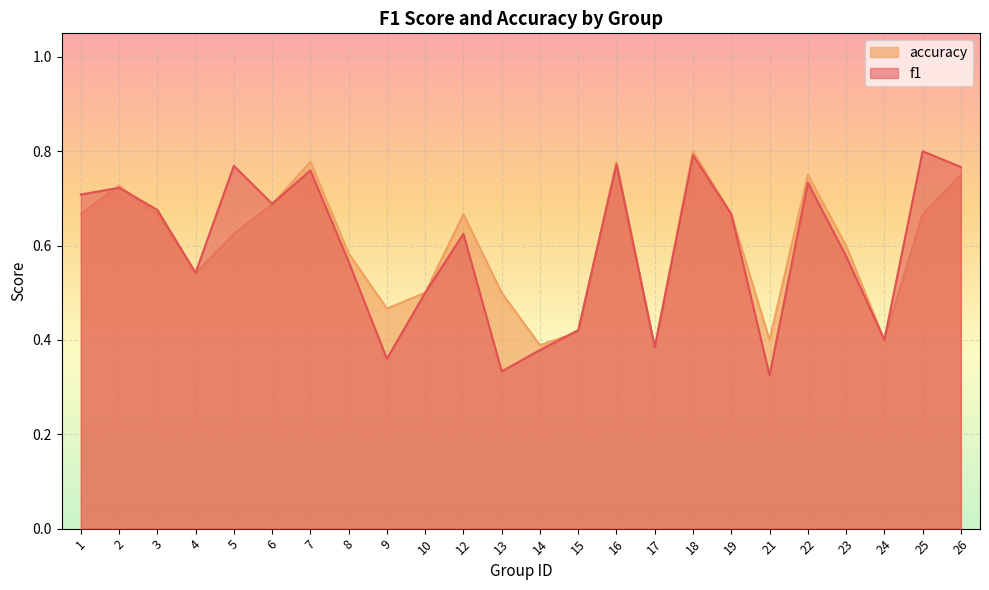

What is the minimum value for accuracy?

0.4